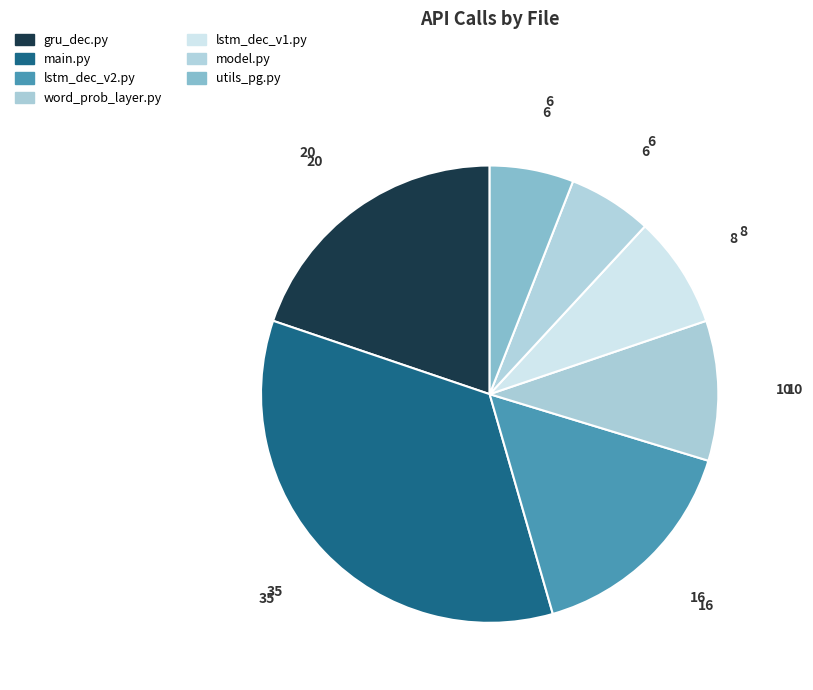

To the nearest percent, what is the difference between the largest and smallest slice percentages?

29%